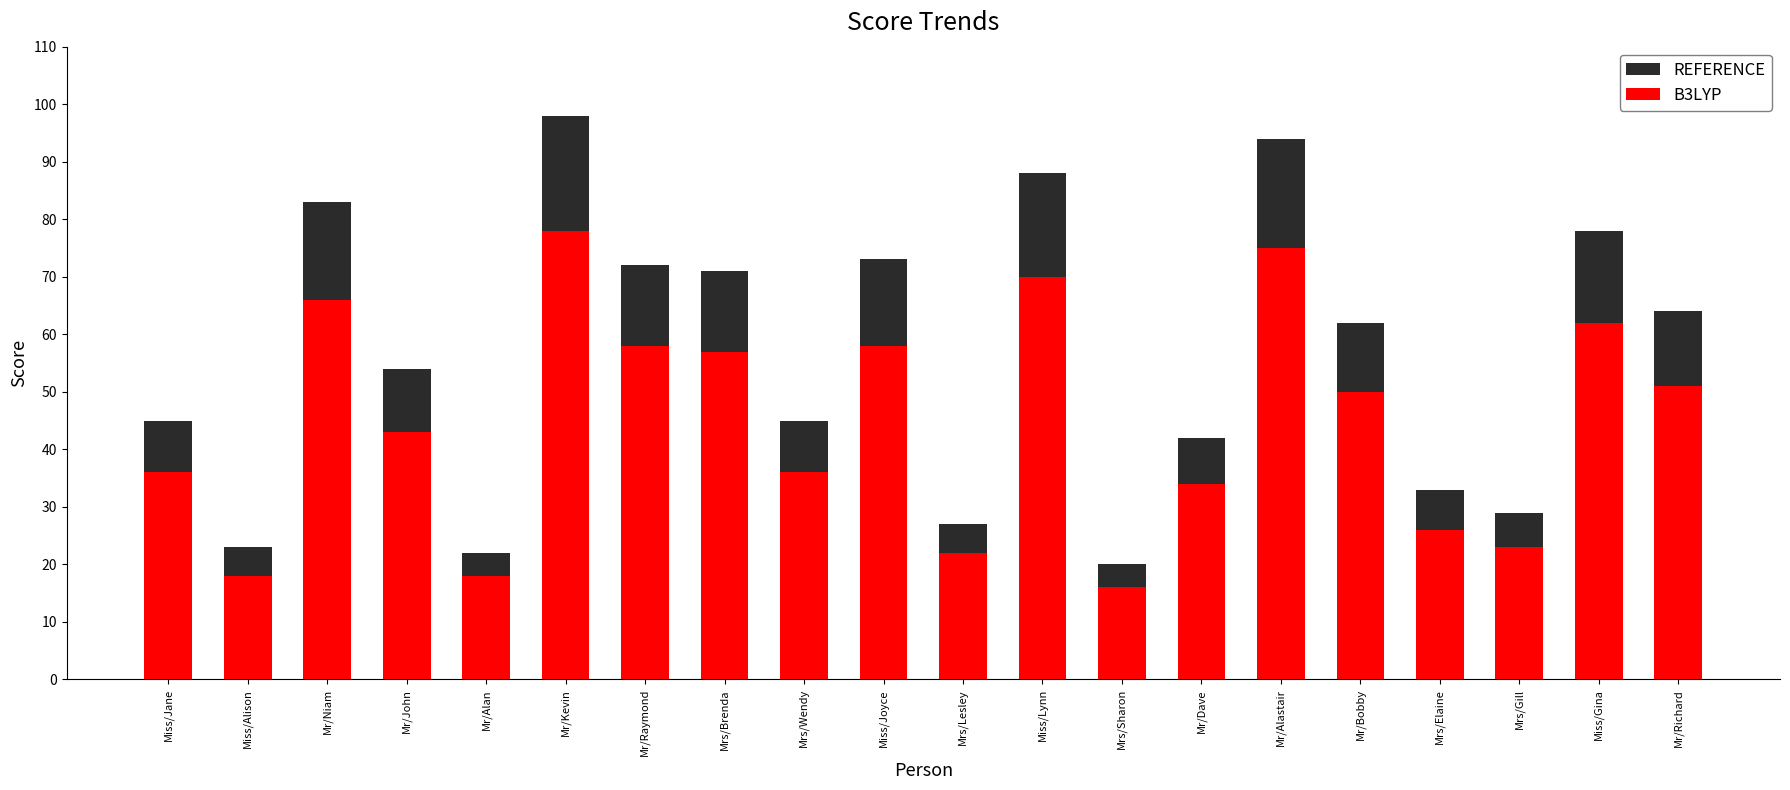

Where is REFERENCE nearest to the value 59?

Mr/Bobby